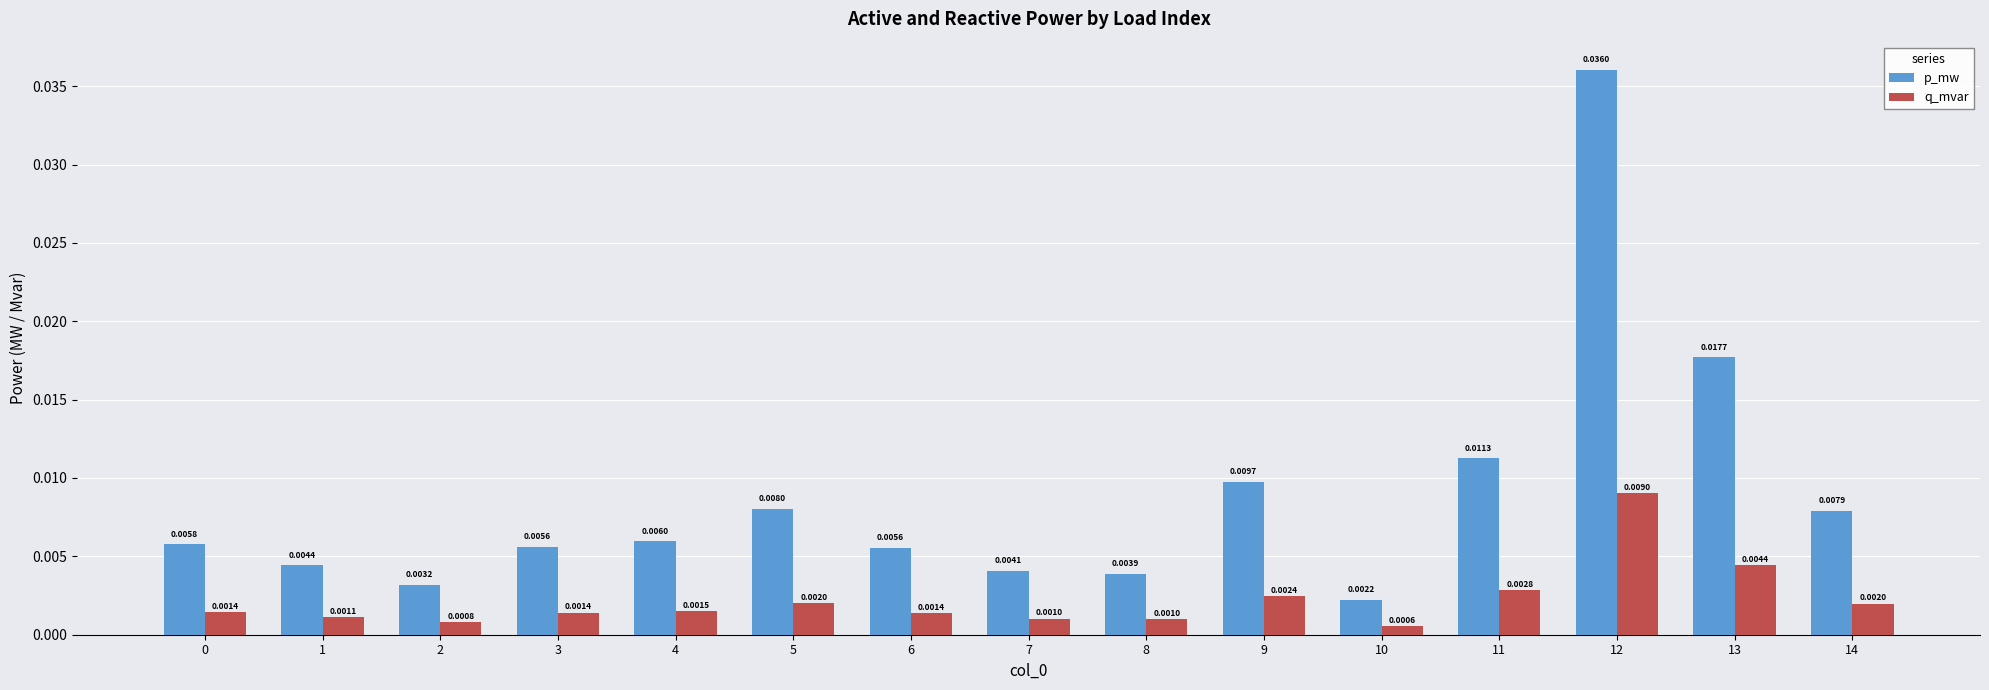

Rank the series at 9 from highest to lowest value.

p_mw, q_mvar